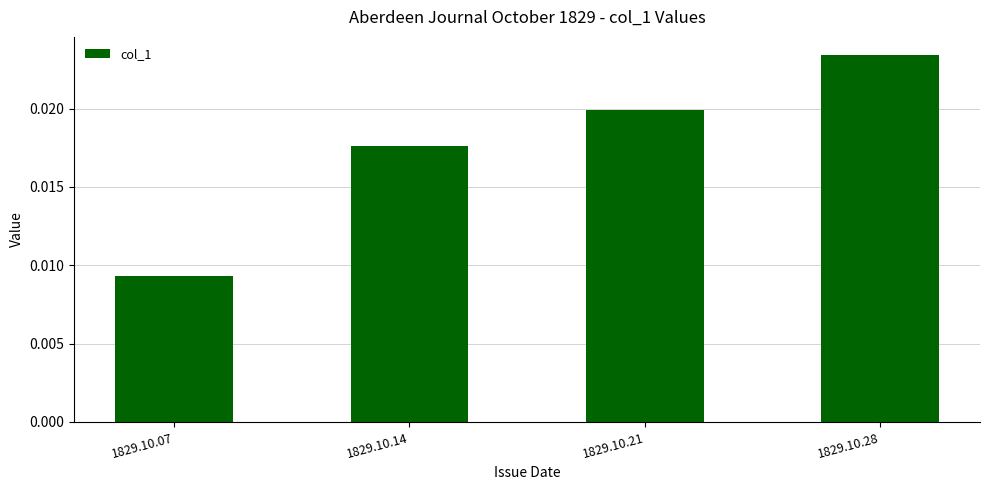

Are the bars horizontal?

No